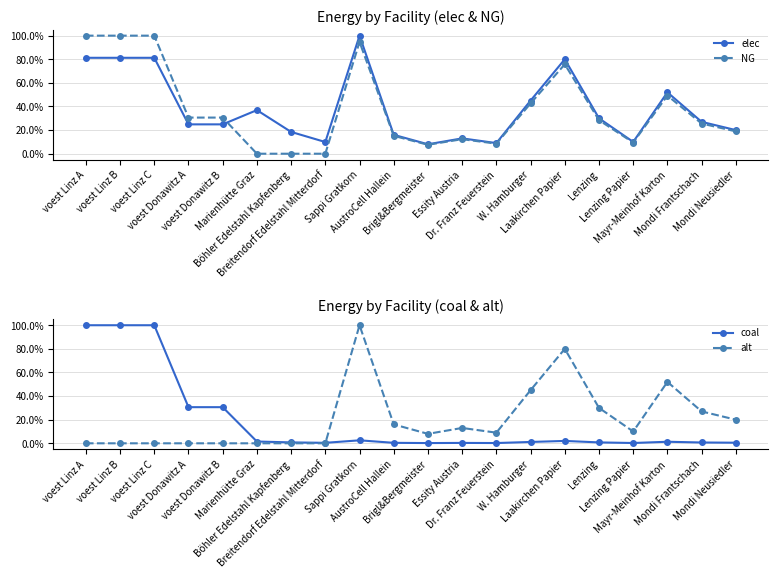

Is it true that elec equals 7.6 at Böhler Edelstahl Kapfenberg?

False